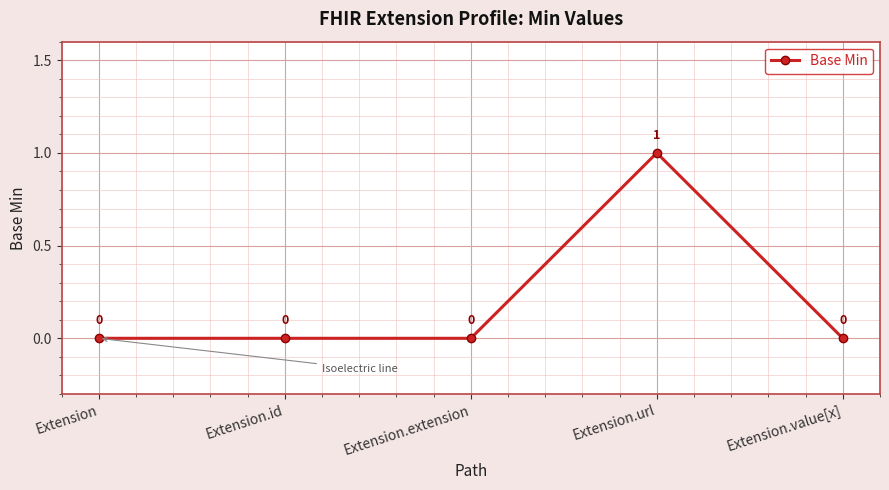

At which category does the chart reach its peak across all series?

Extension.url